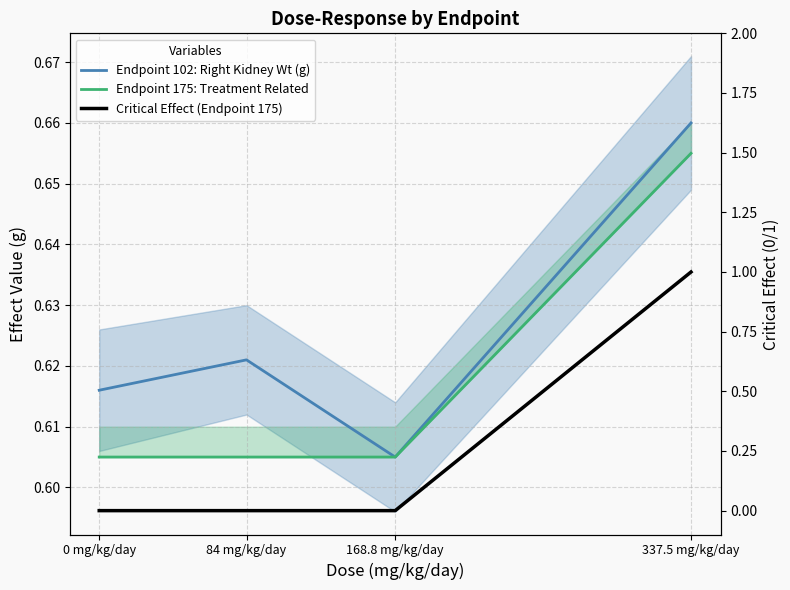

How many categories are shown in the chart?

4